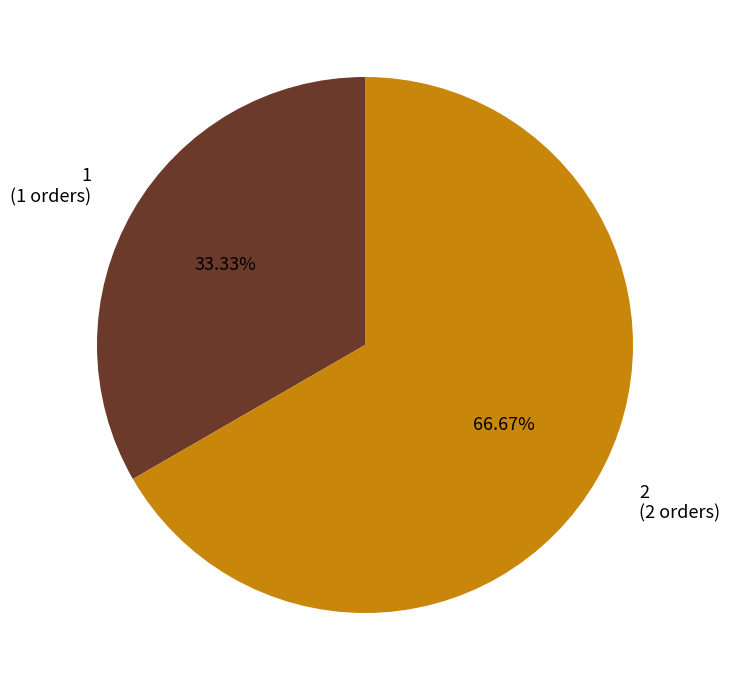

Is it true that 1 is 33% of the pie?

True